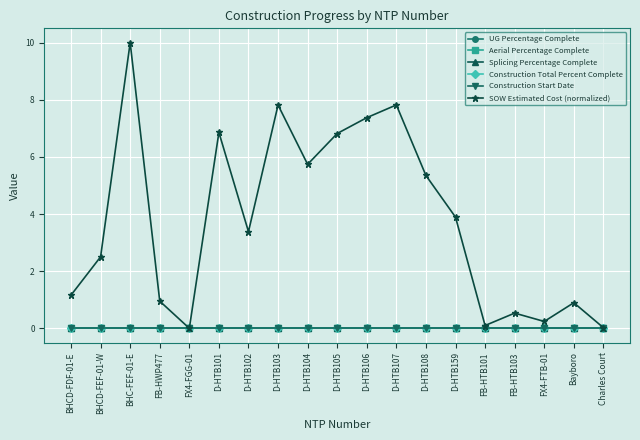

Is this an area chart (filled region under the line)?

No